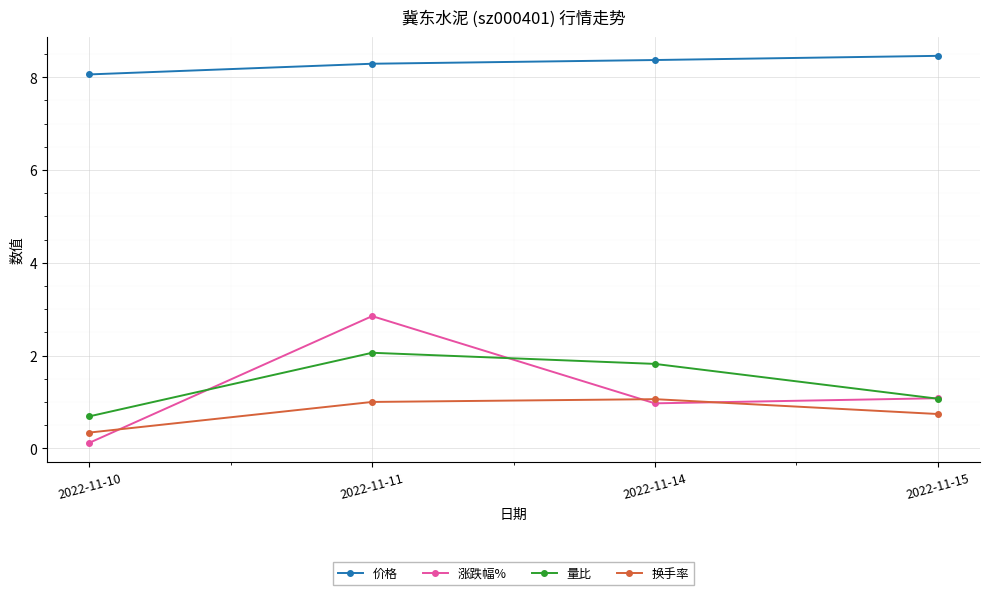

The value of 量比 at 2022-11-15 is 1.1. True or false?

True